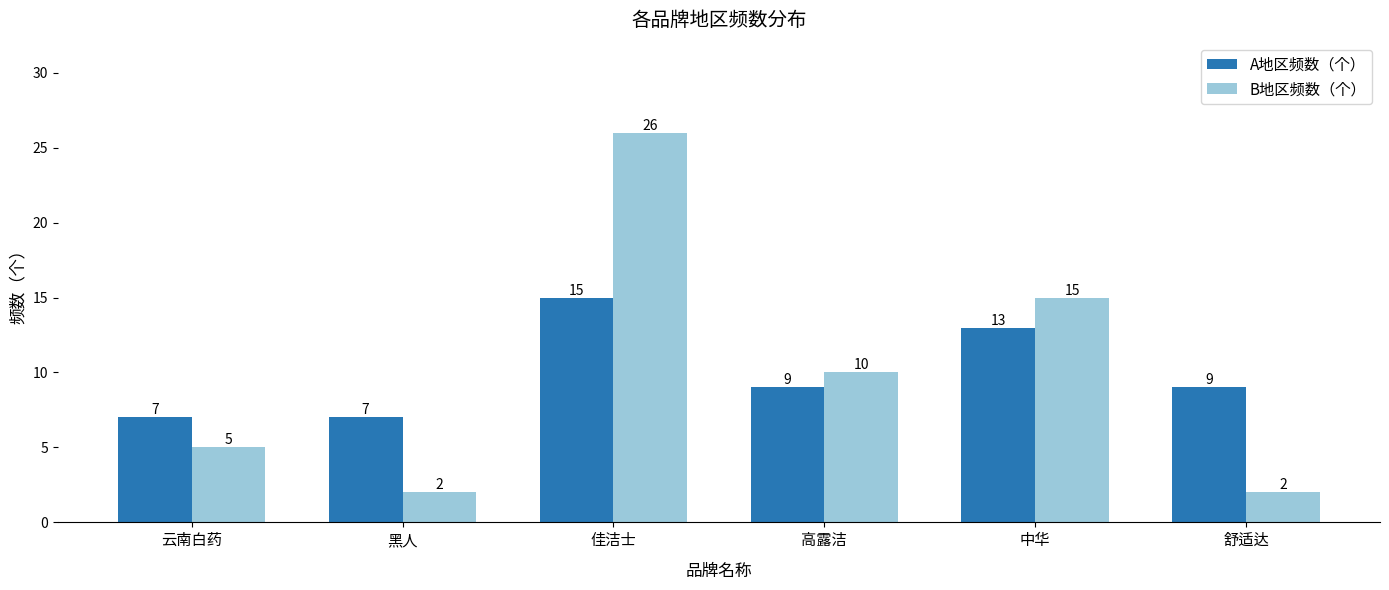

Reading left to right, list all the values displayed in this chart.

A地区频数（个）: 云南白药=7	黑人=7	佳洁士=15	高露洁=9	中华=13	舒适达=9
B地区频数（个）: 云南白药=5	黑人=2	佳洁士=26	高露洁=10	中华=15	舒适达=2